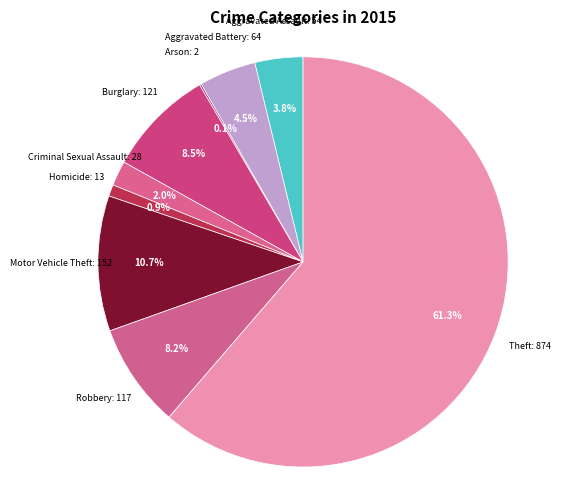

To the nearest percent, what is the average slice percentage?

11%